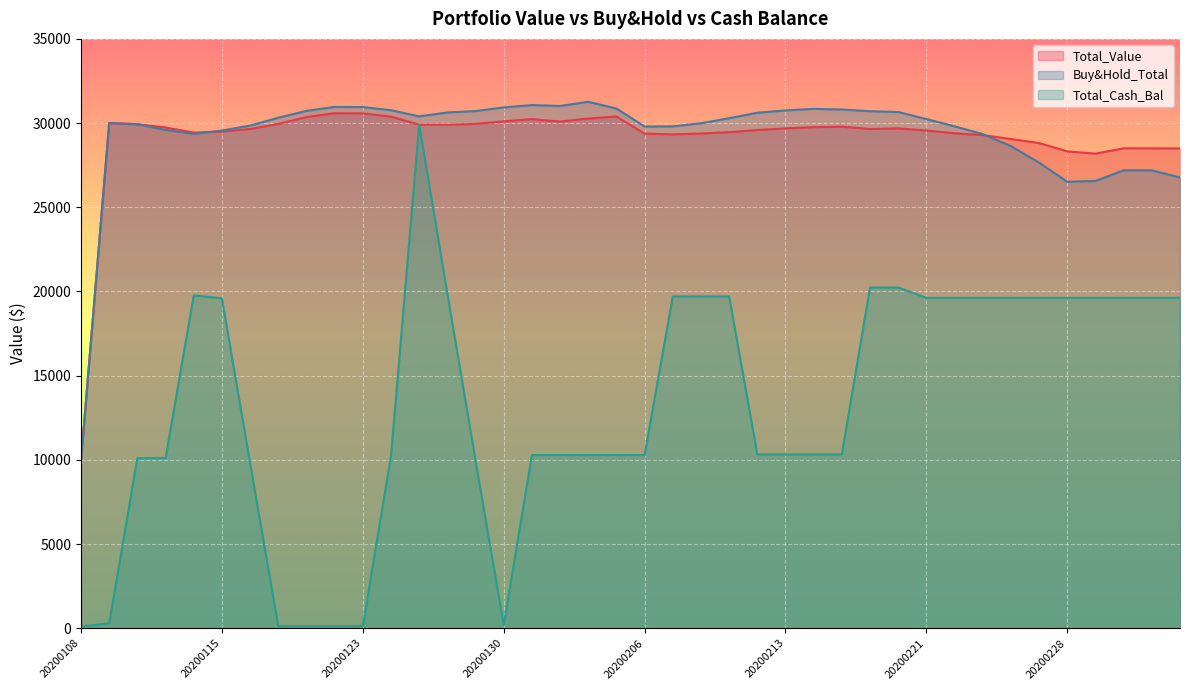

How many values in the Total_Value series are below 29686?

20